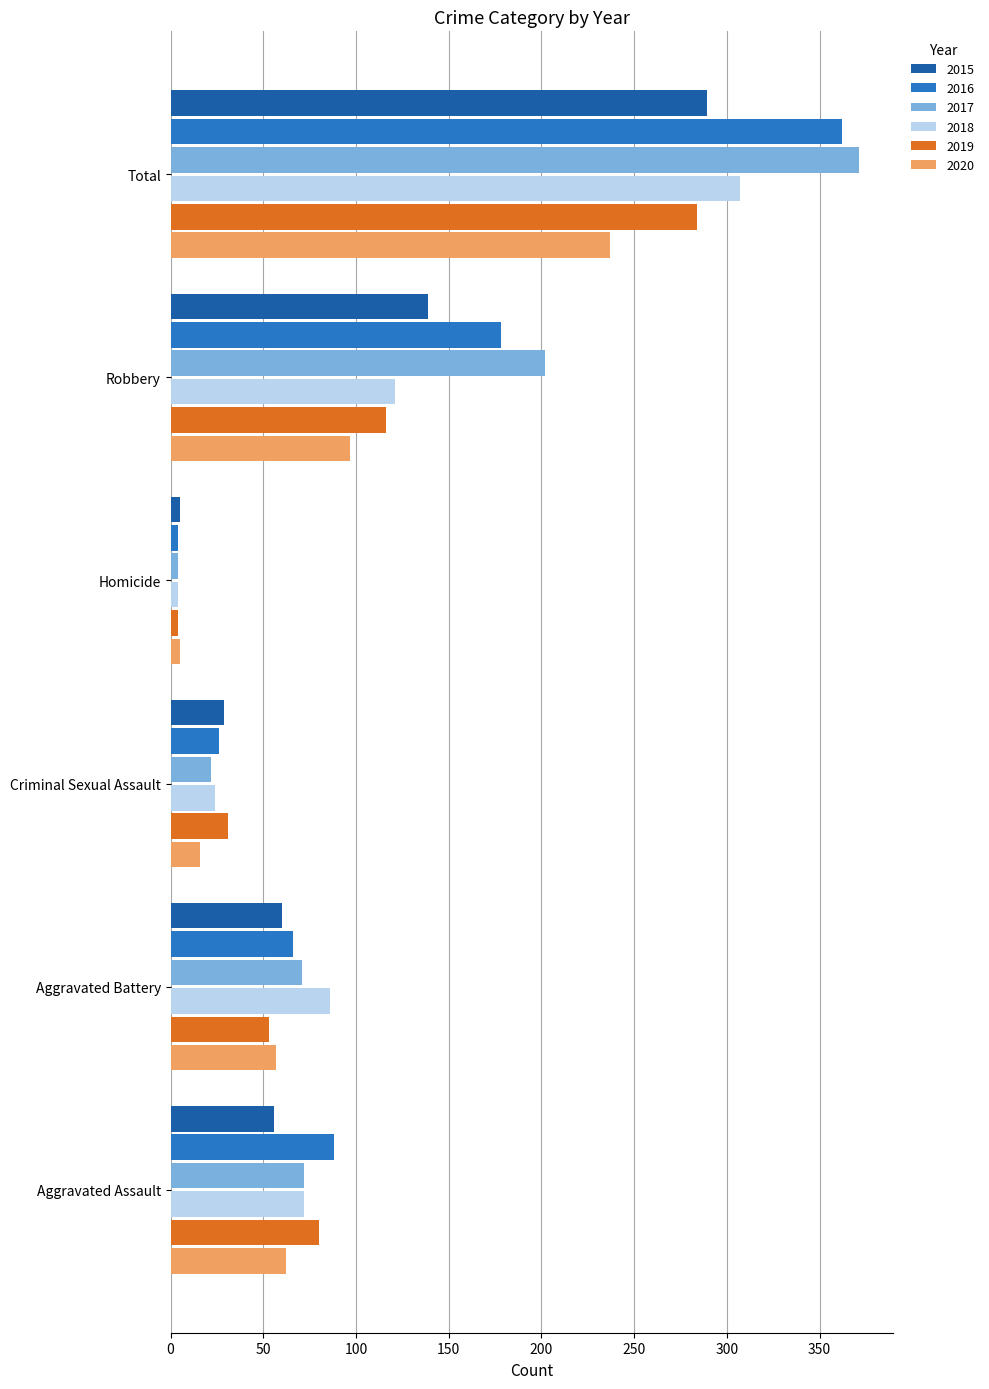

Rank the series at Robbery from highest to lowest value.

2017, 2016, 2015, 2018, 2019, 2020